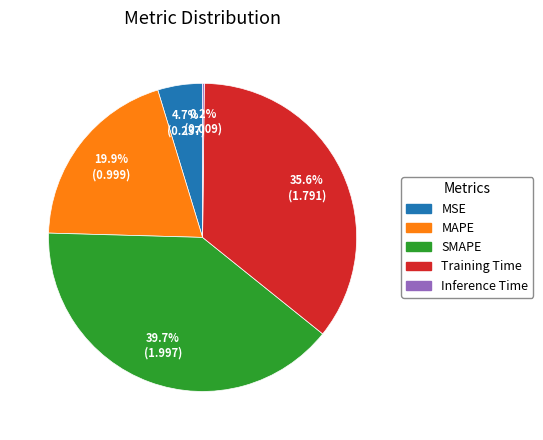

To the nearest percent, what is the average slice percentage?

20%